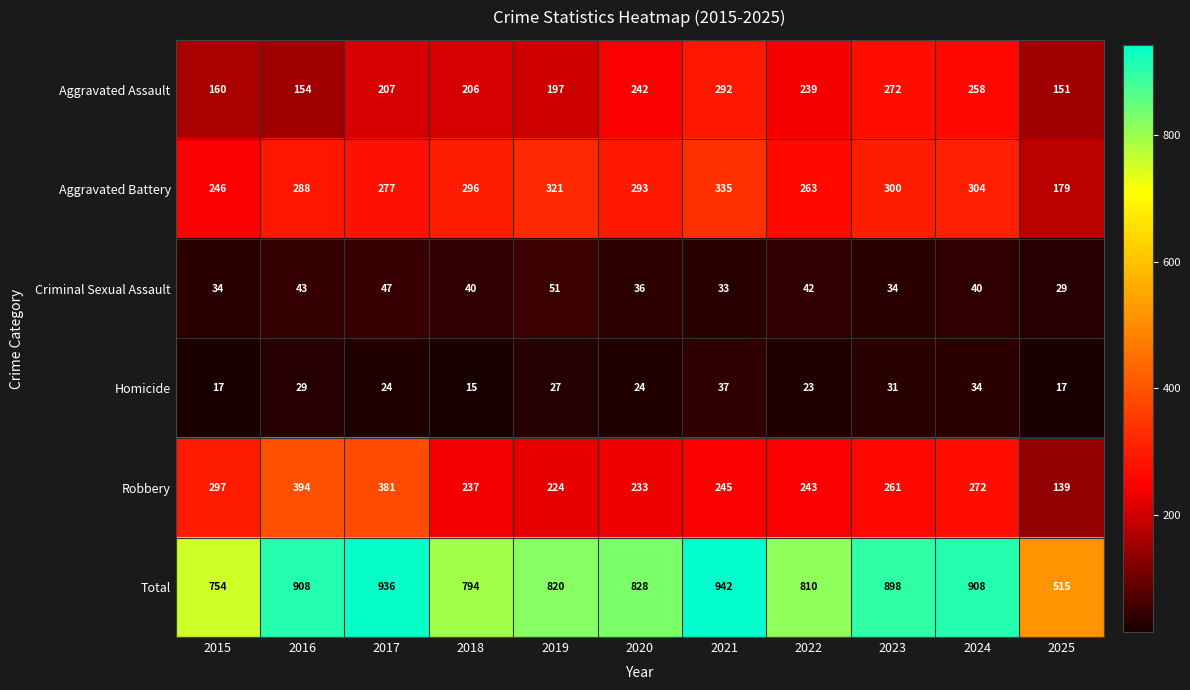

What is the difference between the highest and lowest values at 2024?

874